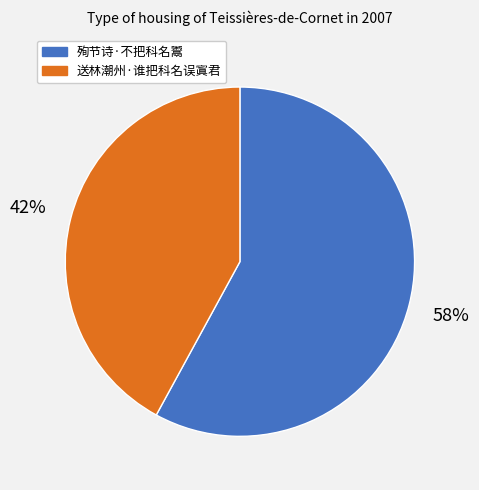

How many slices are in this pie chart?

2